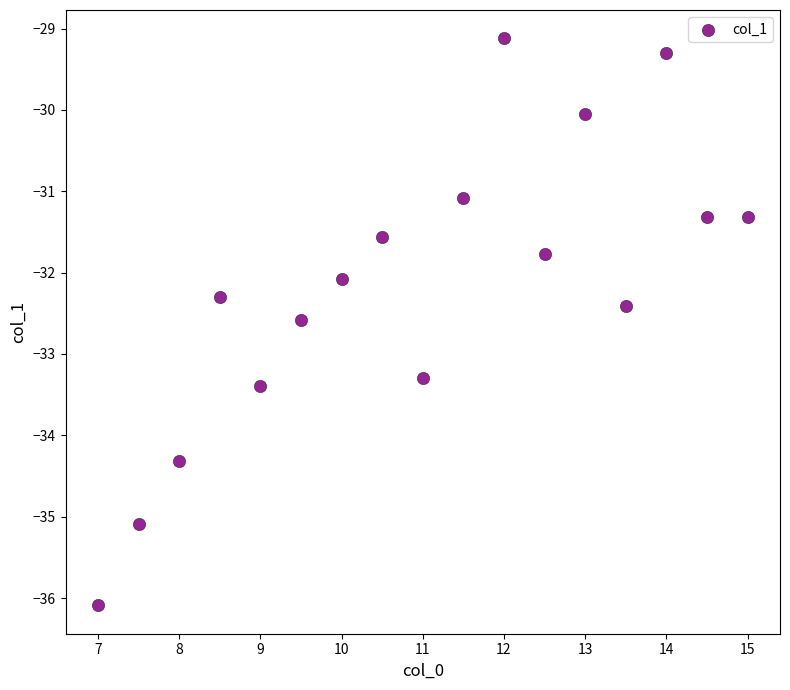

What is the range of X values (max minus min)?

8.0